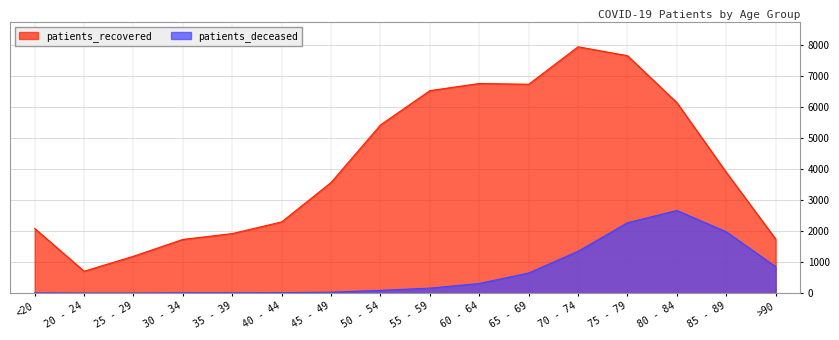

List the labels in order of patients_deceased value, largest first.

80 - 84, 75 - 79, 85 - 89, 70 - 74, >90, 65 - 69, 60 - 64, 55 - 59, 50 - 54, 45 - 49, 40 - 44, 30 - 34, 35 - 39, <20, 20 - 24, 25 - 29